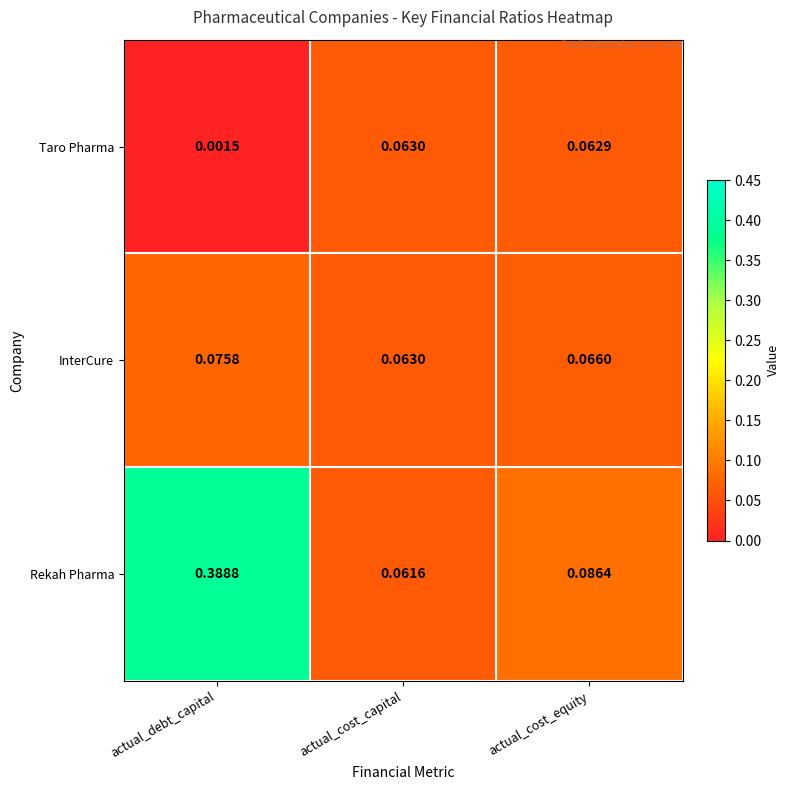

How many data points does each series have?

3